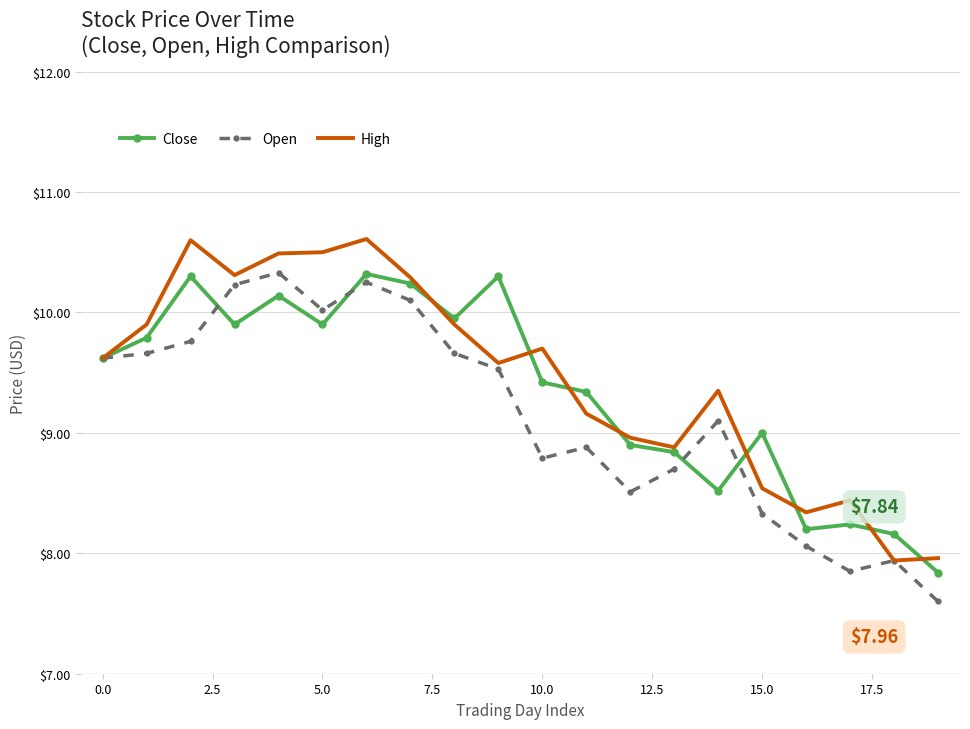

True or false: Open has more than 2 interior local peaks.

True